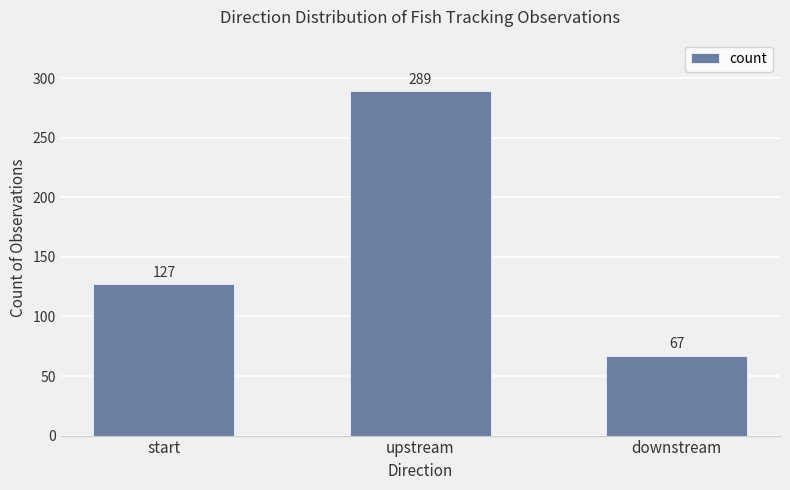

What is the difference between the maximum and minimum values?

222